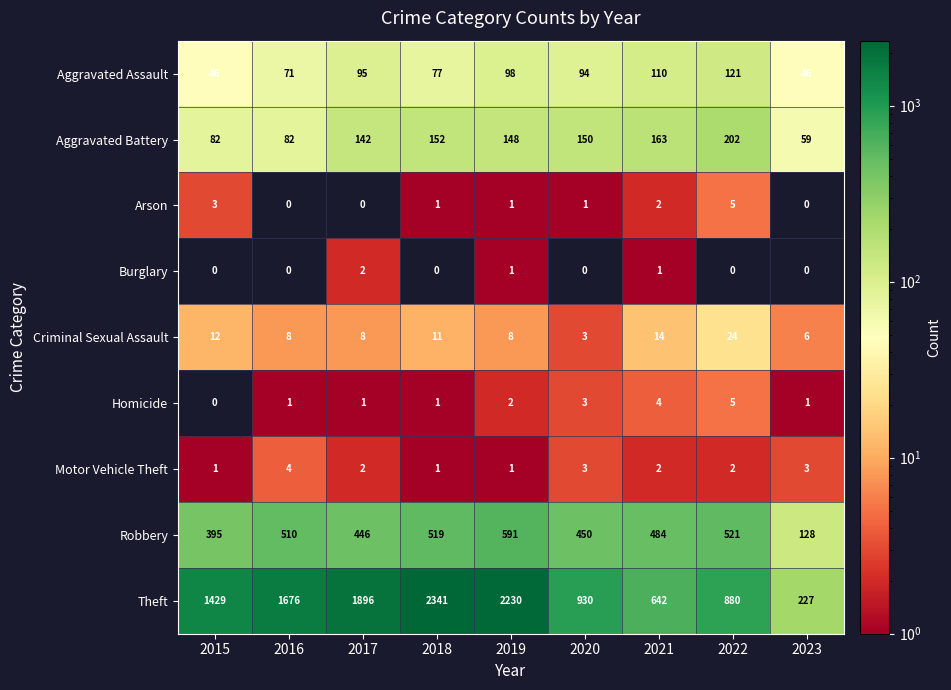

At which category is the sum across all series the highest?

2018